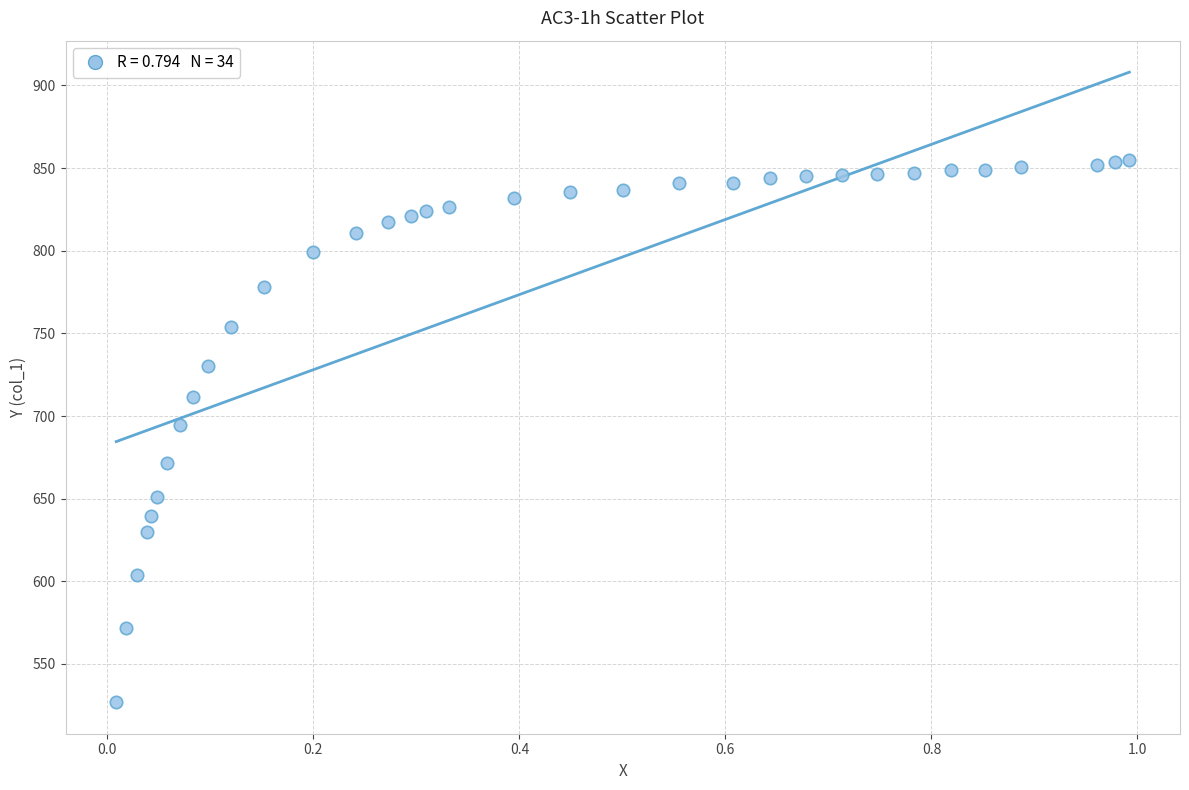

What is the range of X values (max minus min)?

1.0